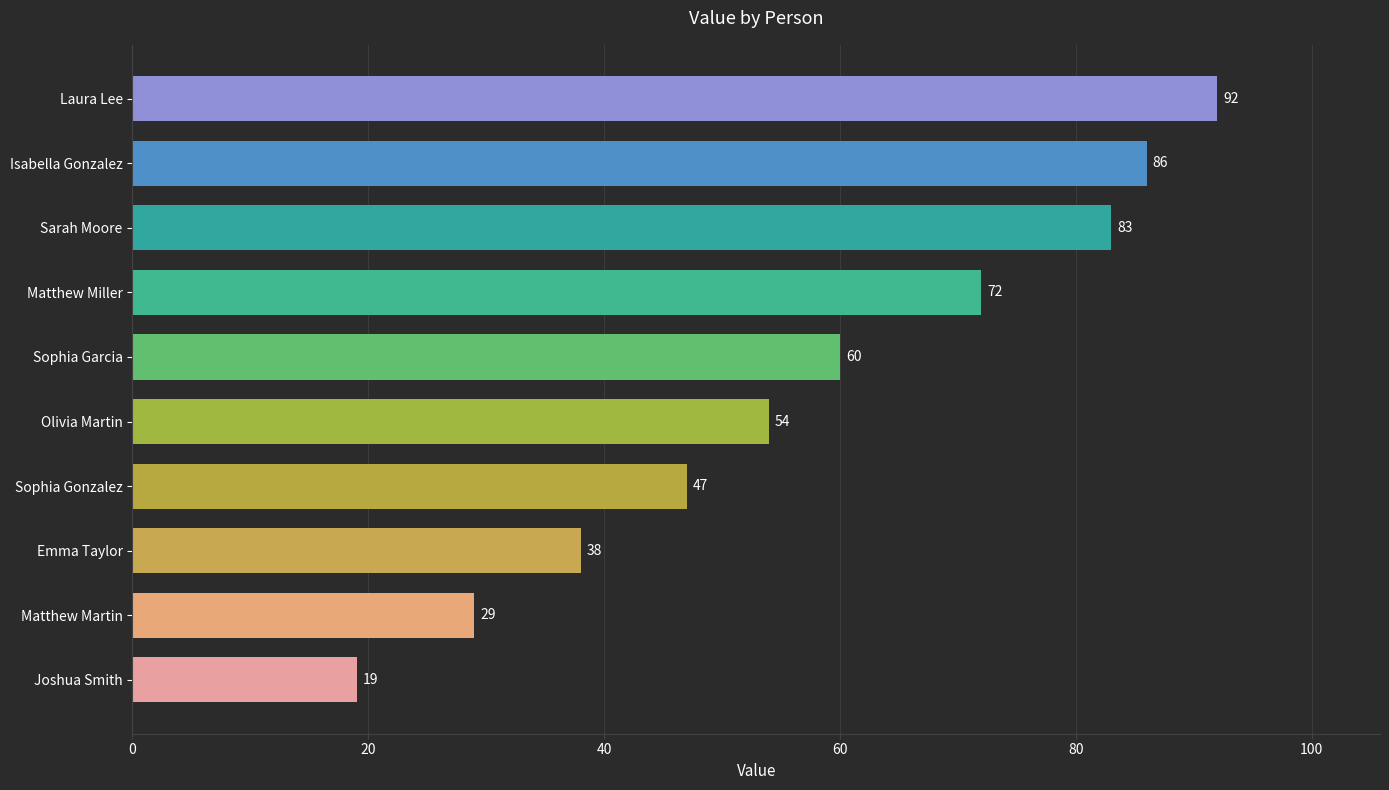

The chart shows a value of 86 at Isabella Gonzalez. True or false?

True